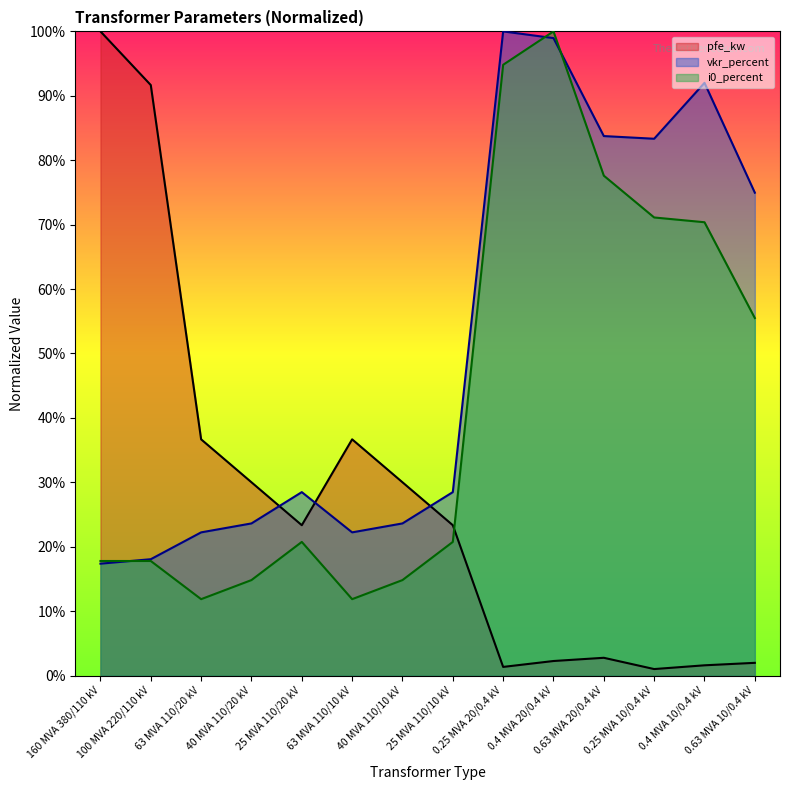

Which series has the widest spread of values?

pfe_kw